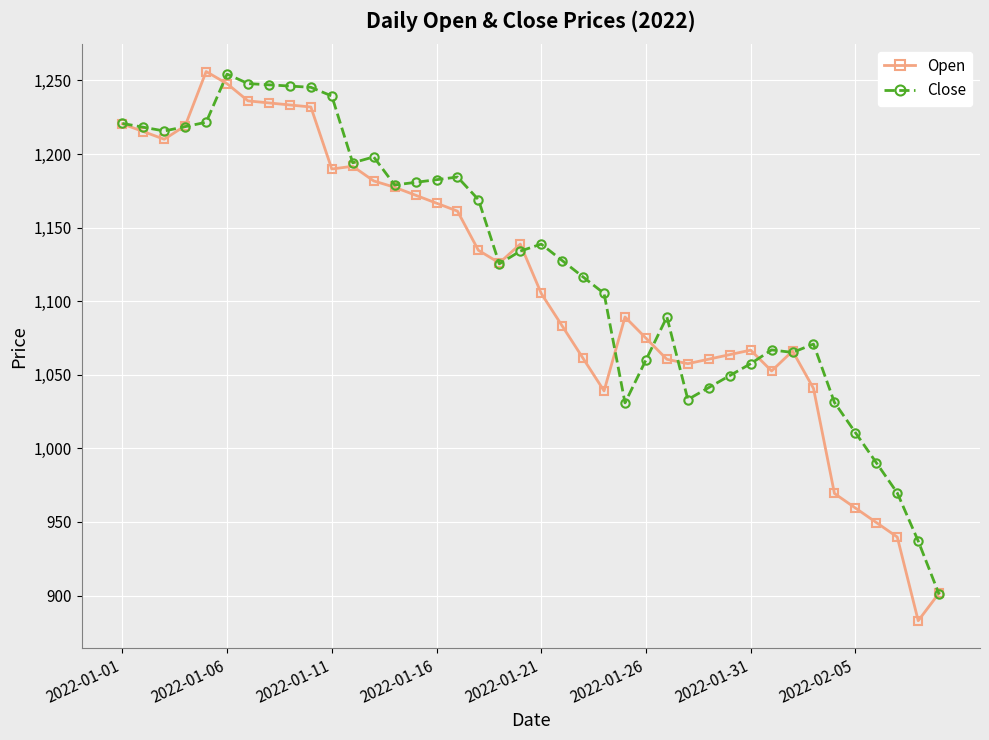

Which series has the largest total across all categories?

Close